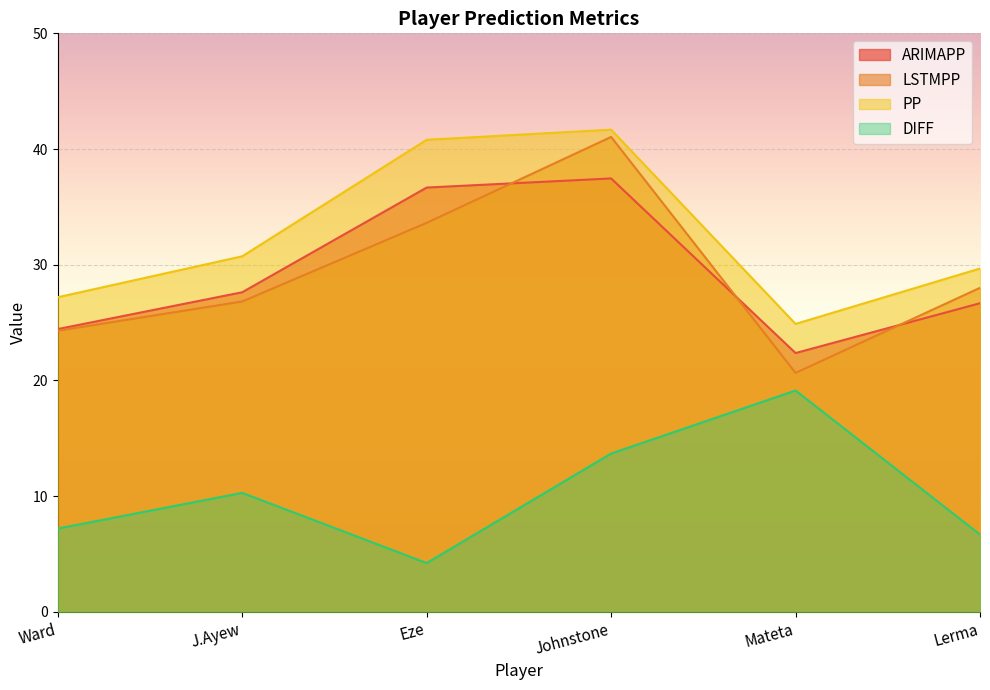

How many lines are shown in the chart?

4